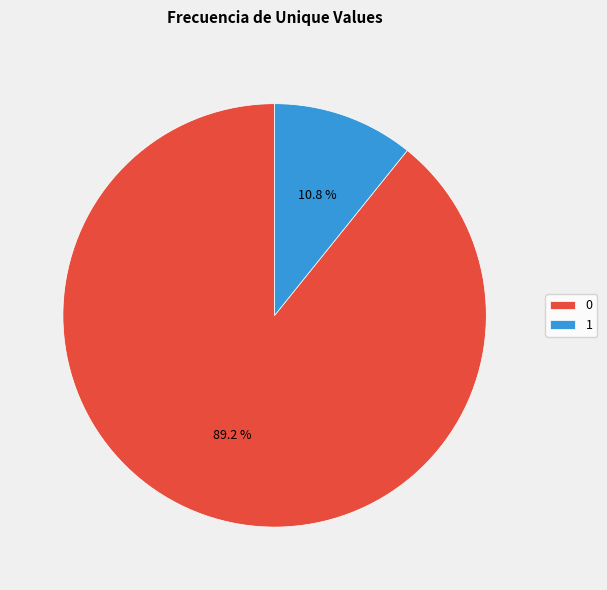

To the nearest percent, what is the combined percentage of 0 and 1?

100%